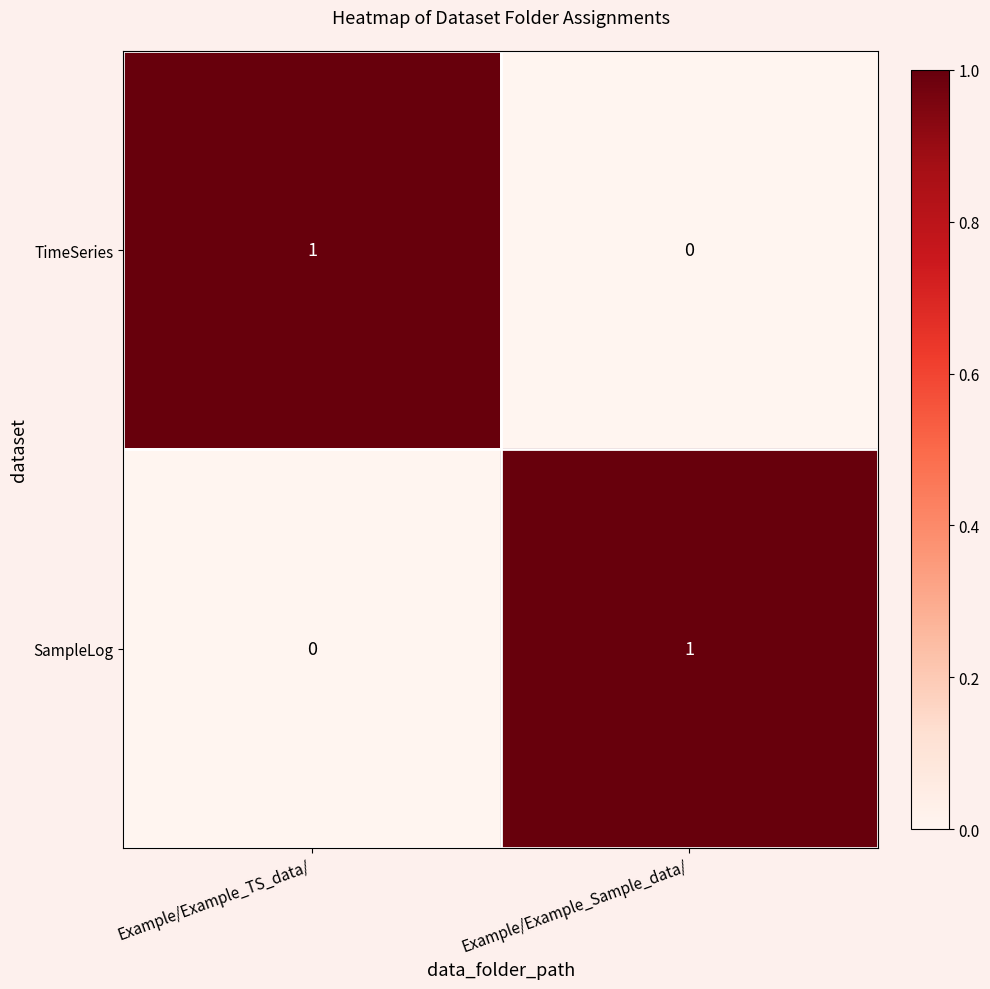

List the labels in order of TimeSeries value, smallest first.

Example/Example_Sample_data/, Example/Example_TS_data/